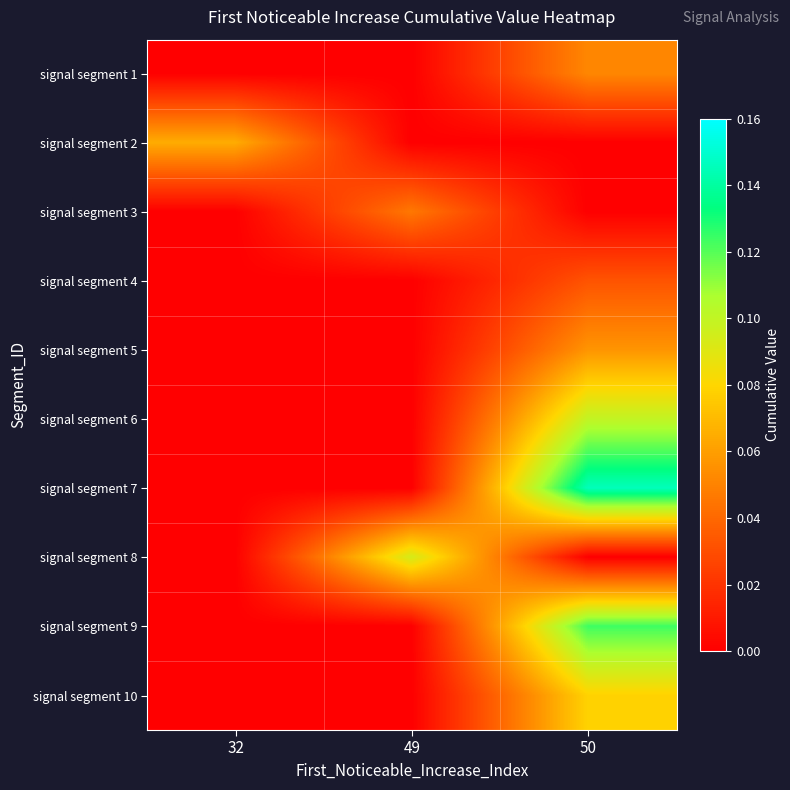

Reading right to left, what are all the values shown in this chart?

signal segment 1: 50=0.1	49=0.0	32=0.0
signal segment 2: 50=0.0	49=0.0	32=0.1
signal segment 3: 50=0.0	49=0.0	32=0.0
signal segment 4: 50=0.0	49=0.0	32=0.0
signal segment 5: 50=0.1	49=0.0	32=0.0
signal segment 6: 50=0.1	49=0.0	32=0.0
signal segment 7: 50=0.1	49=0.0	32=0.0
signal segment 8: 50=0.0	49=0.1	32=0.0
signal segment 9: 50=0.1	49=0.0	32=0.0
signal segment 10: 50=0.1	49=0.0	32=0.0